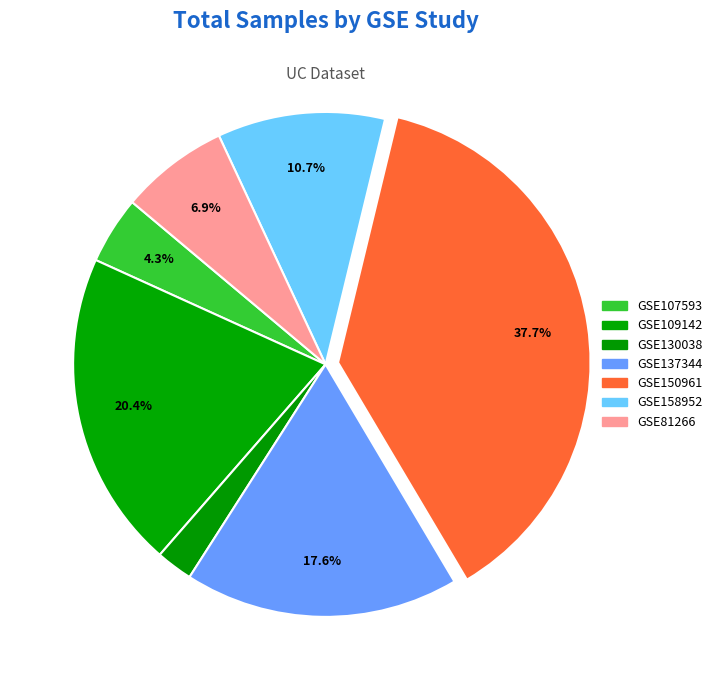

Count the number of slices in the pie.

7